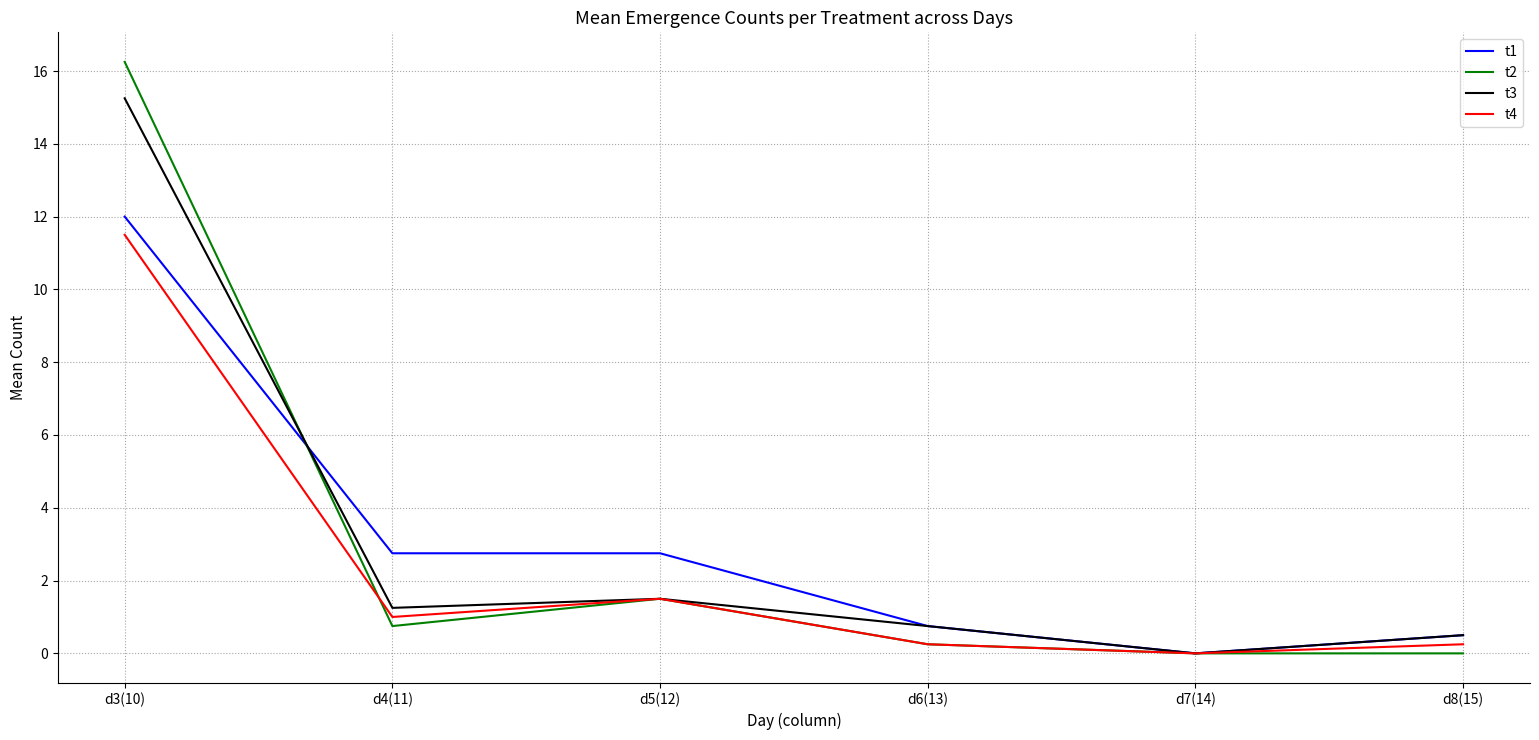

True or false: t3 and t2 intersect in this chart.

True